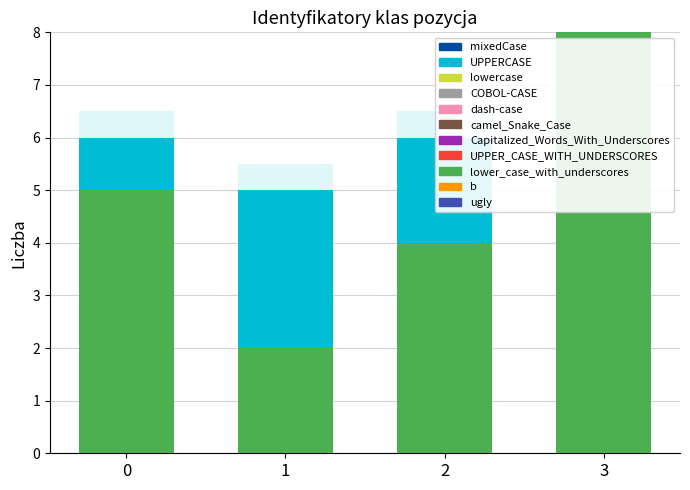

What is the difference between the maximum and minimum values in the mixedCase series?

3.0